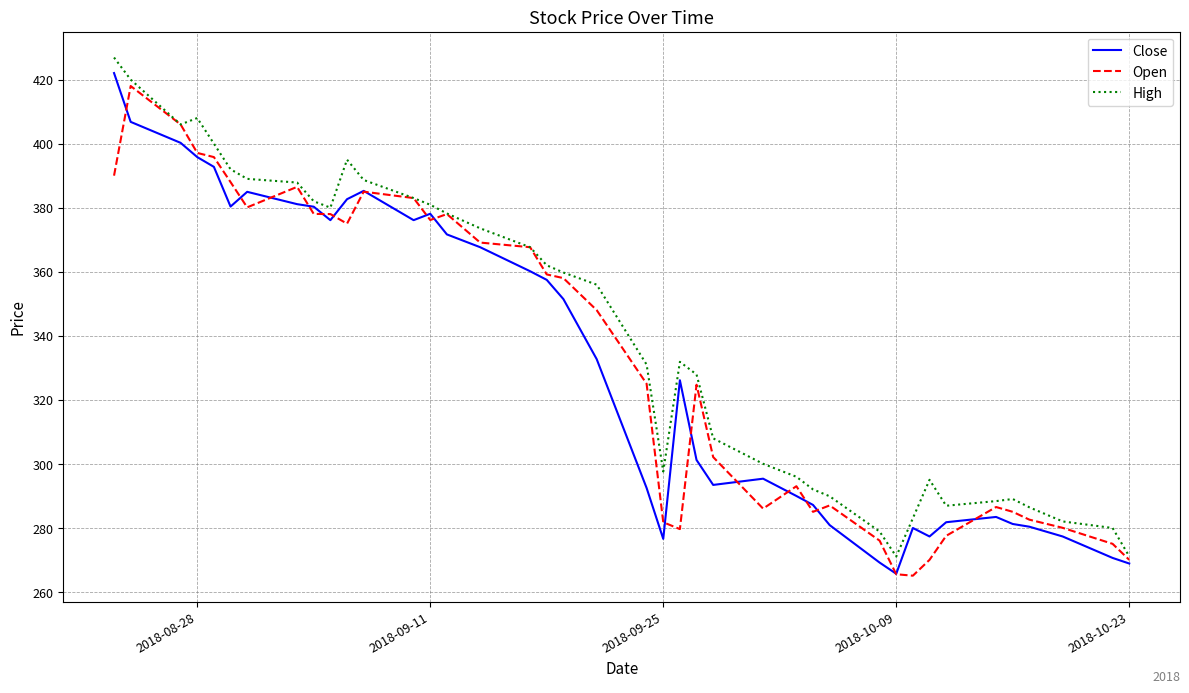

What is the maximum value for Close?

422.1